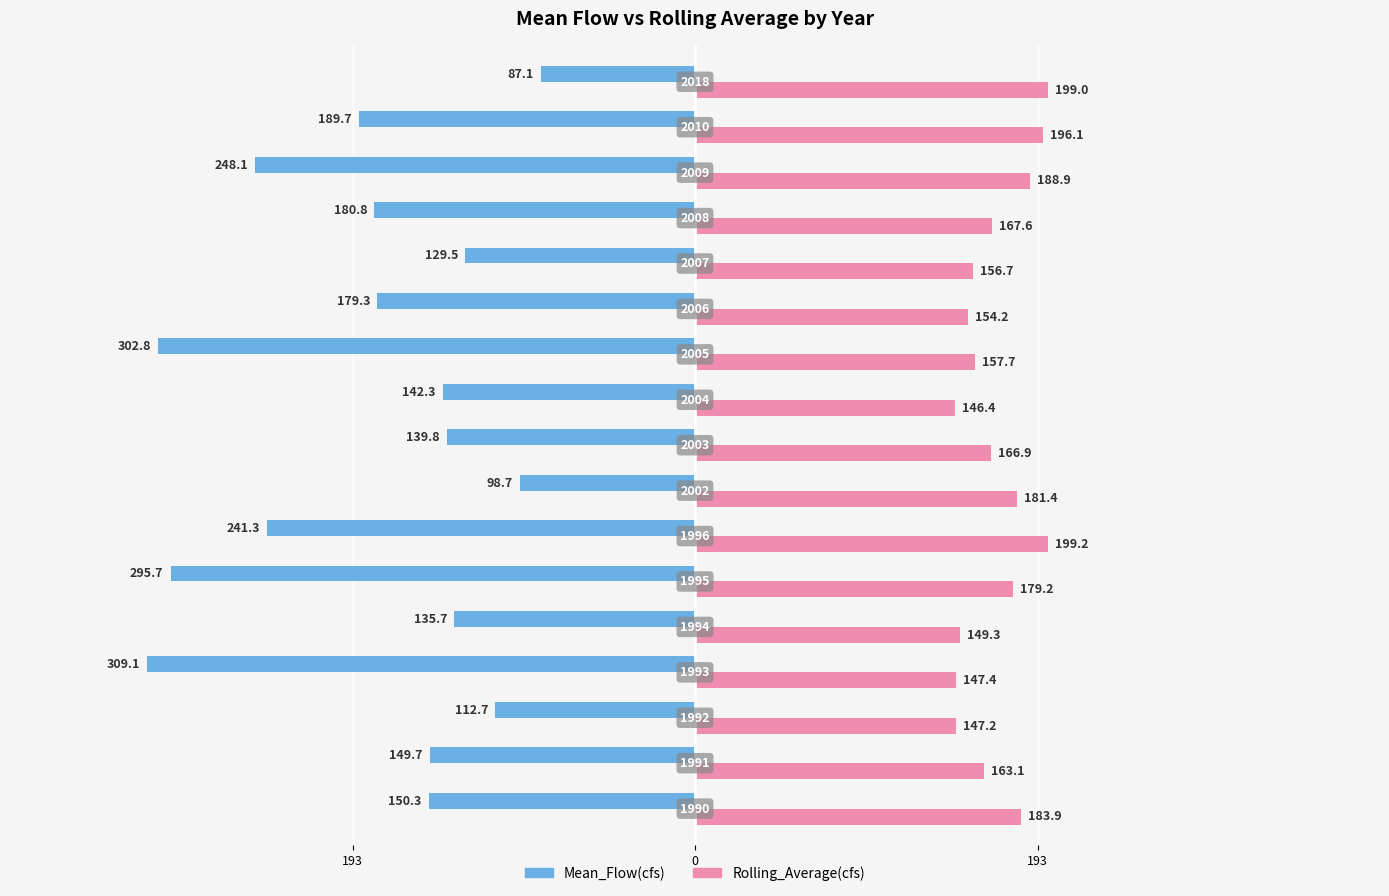

What is the sum of all Mean_Flow(cfs) values?

-3092.4